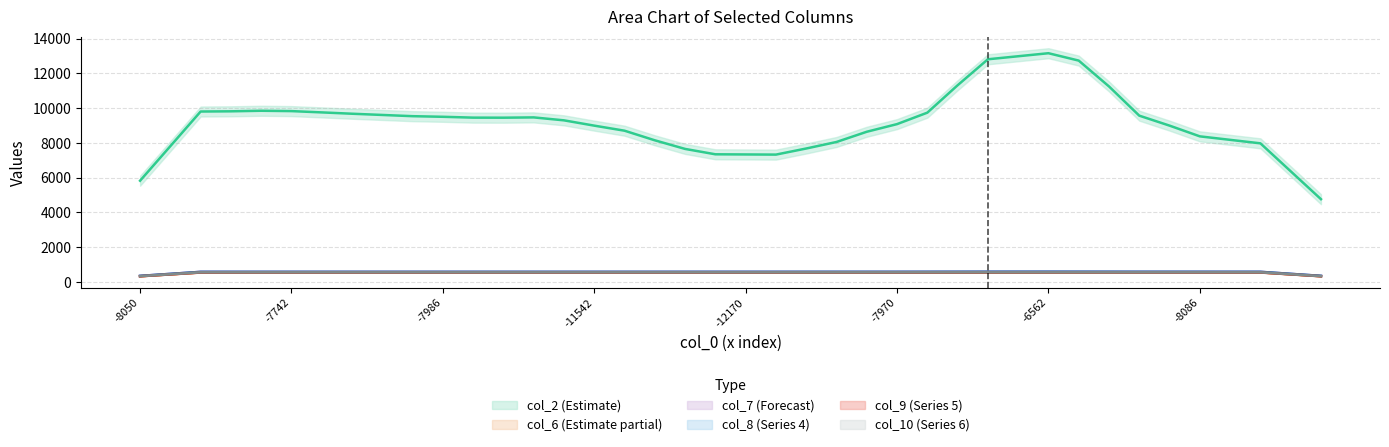

The col_8 series shows 579 at 5. True or false?

True